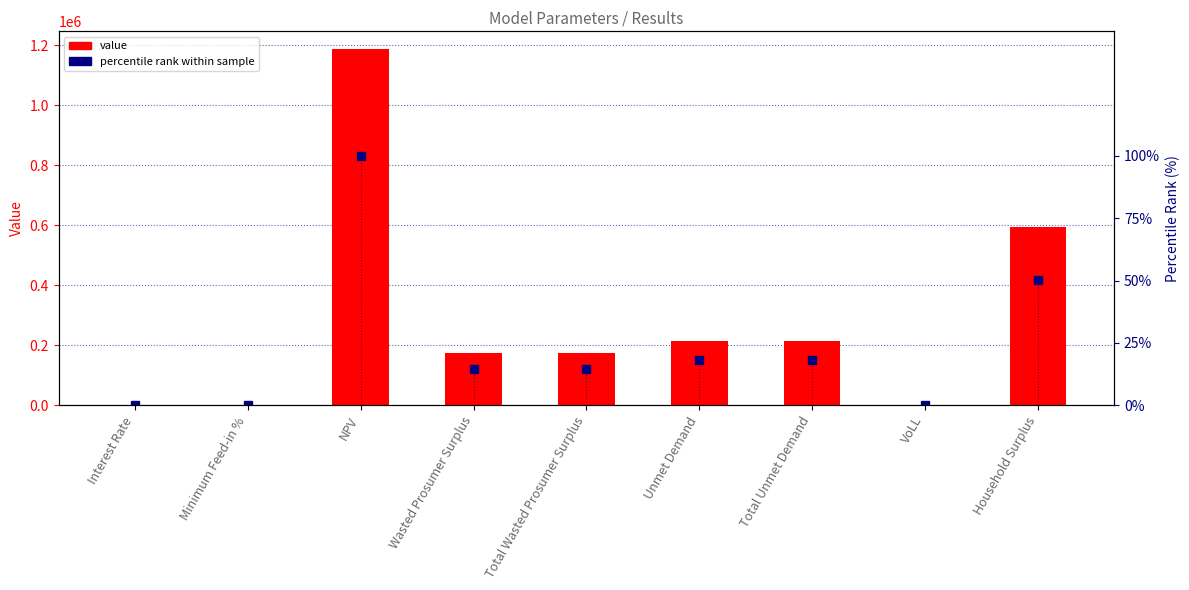

What is the sum of the percentile rank within sample values at Interest Rate and Total Wasted Prosumer Surplus?

14.6